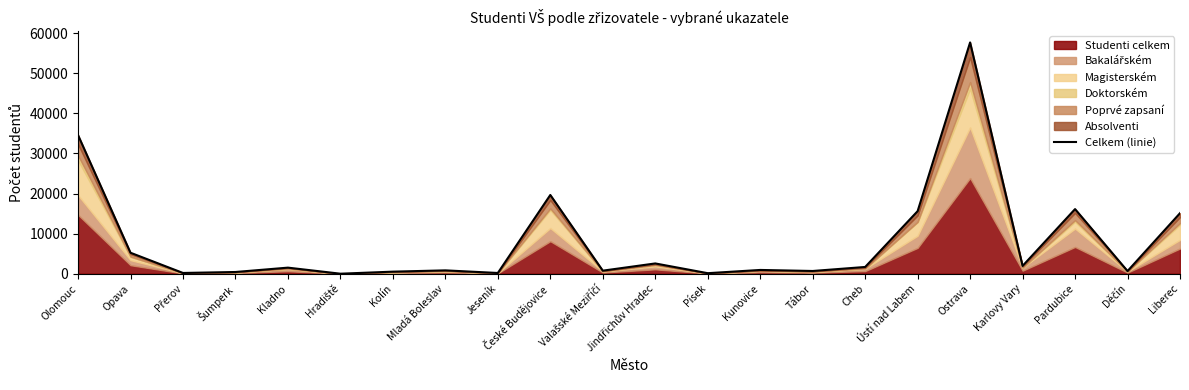

How many values are below 1516?

11